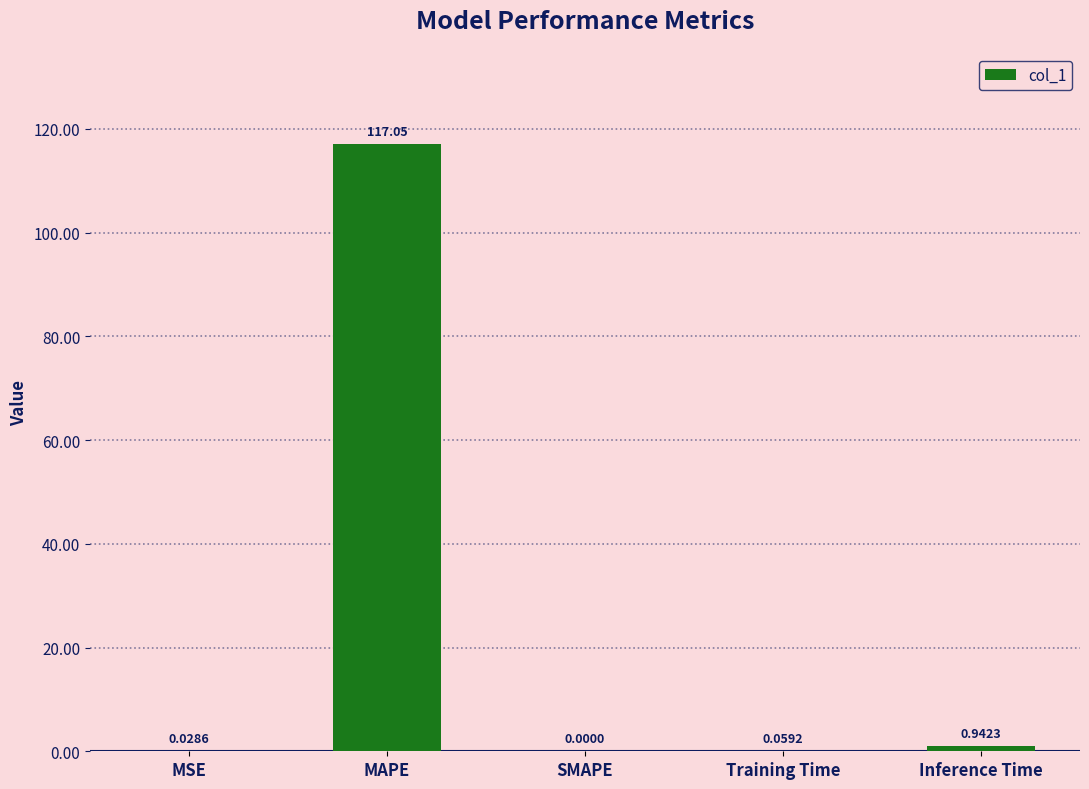

Which category has the highest value across all series?

MAPE